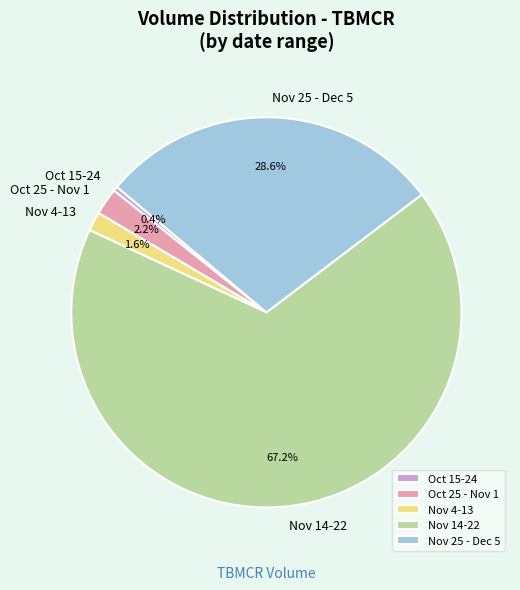

How many segments does this pie chart have?

5